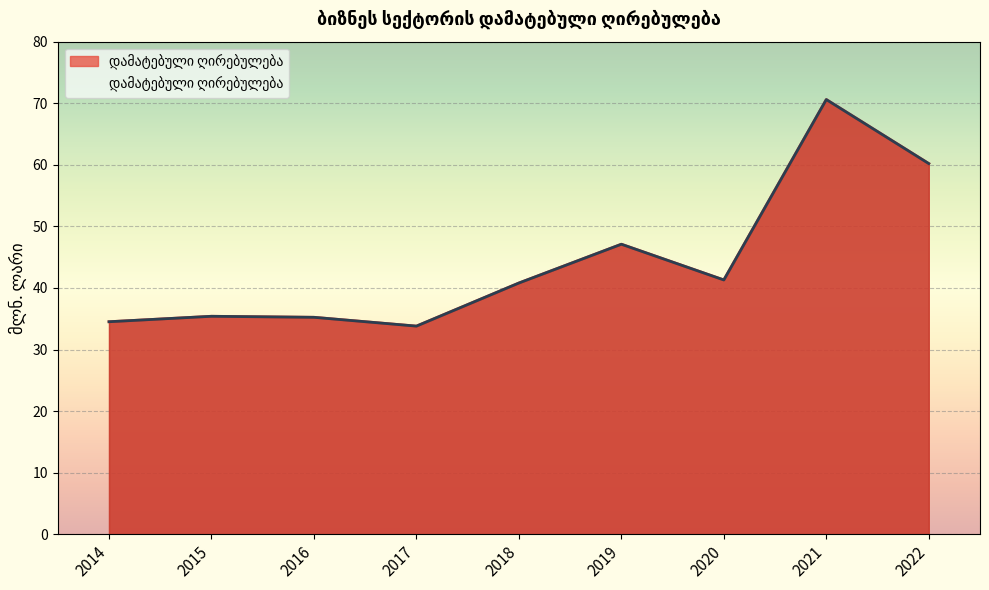

Where is the first local maximum?

2015